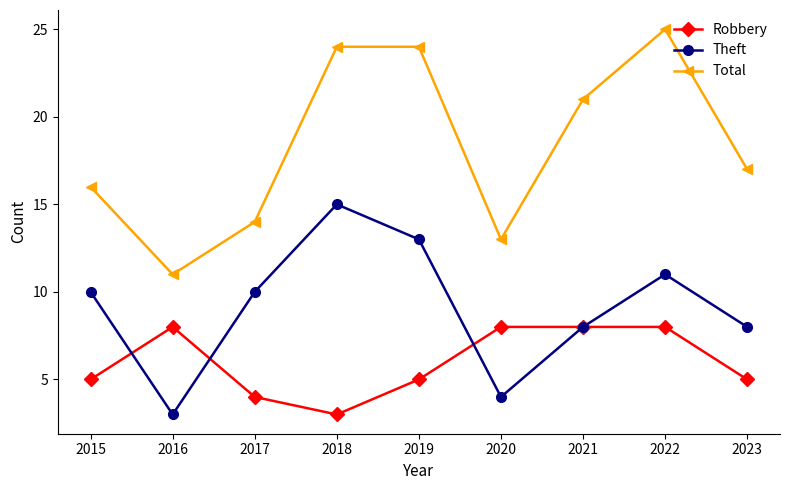

Which series changed the most between 2020 and 2022?

Total